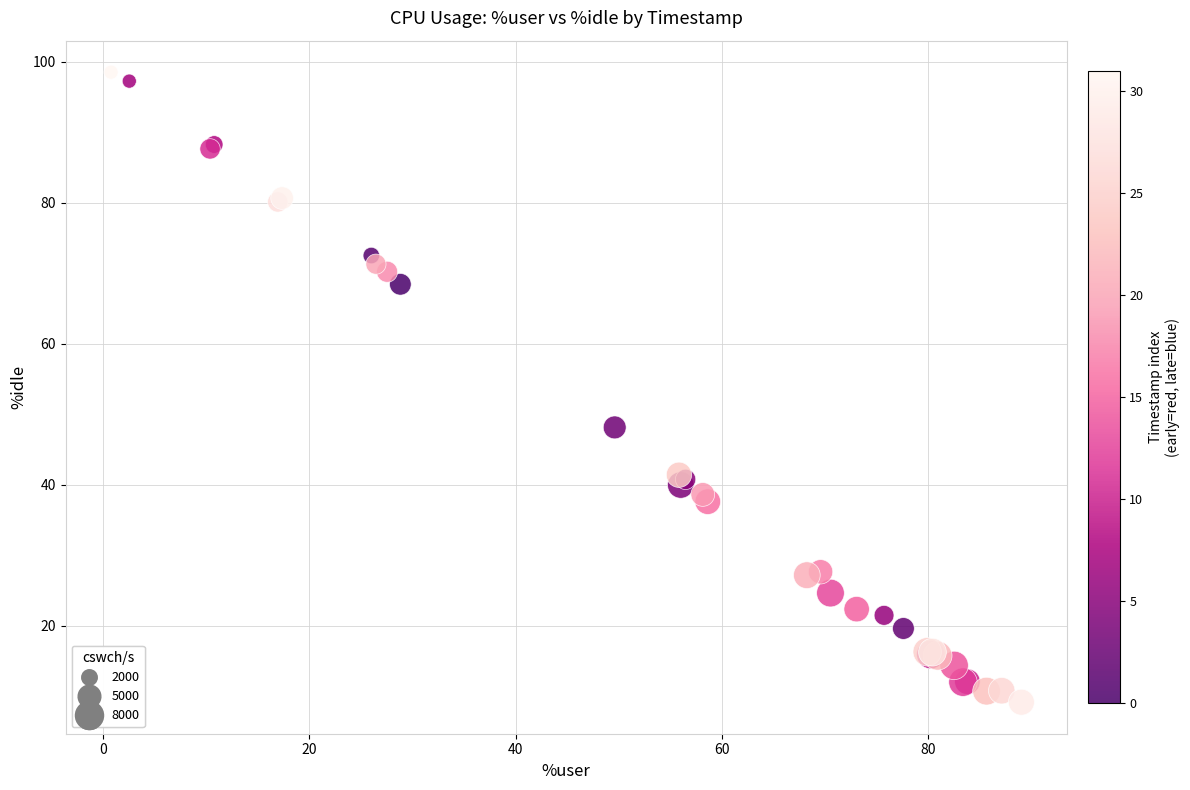

What Y value in the scatter plot is closest to 53?

48.1